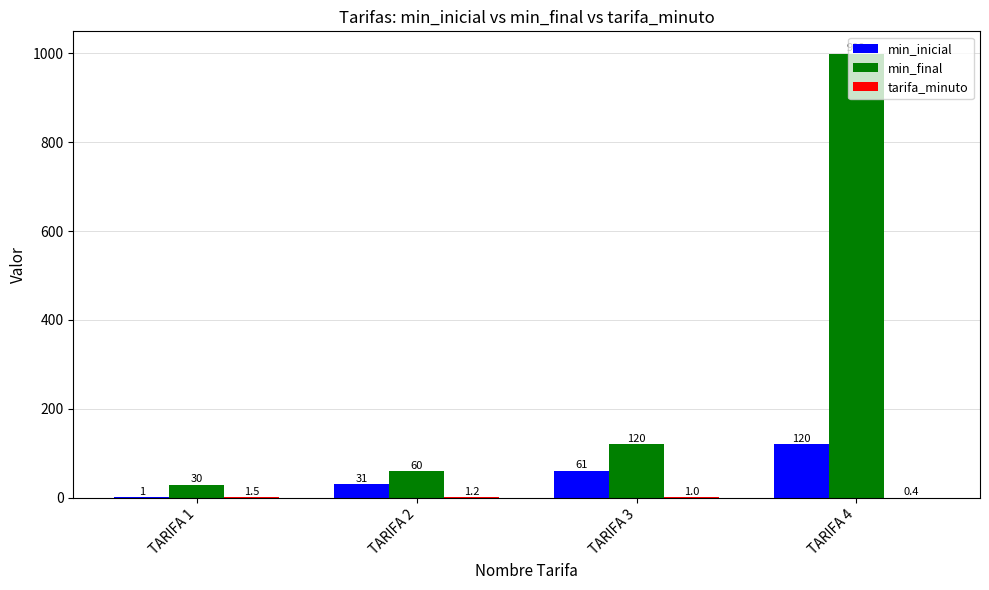

Which series changed the most between TARIFA 2 and TARIFA 3?

min_final